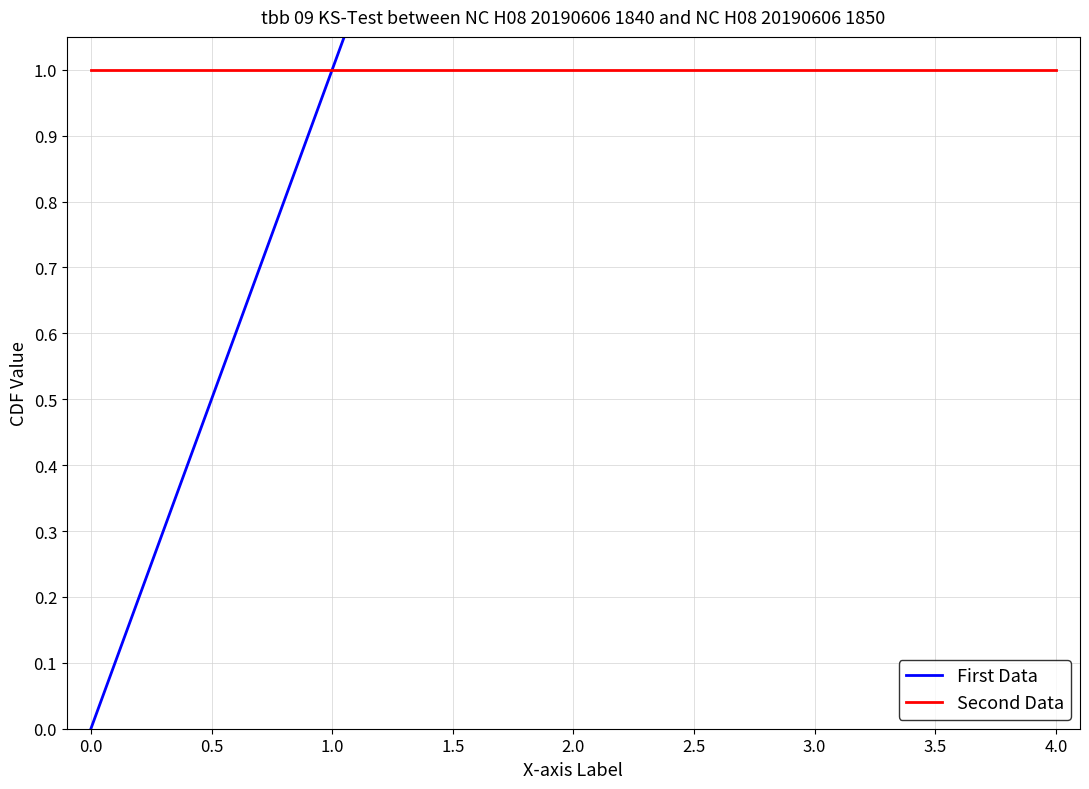

True or false: y_final and k intersect in this chart.

False